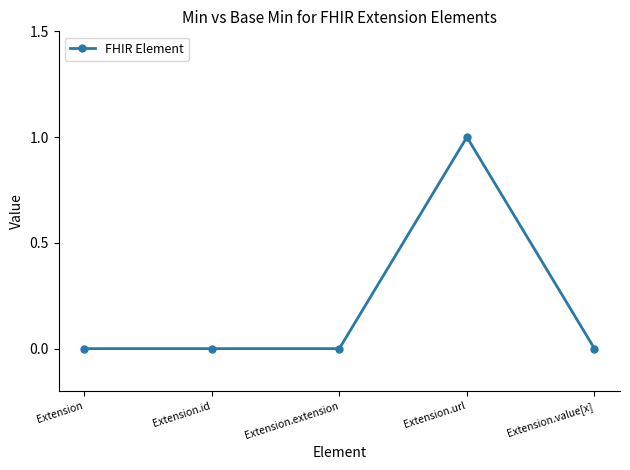

Does the chart display data point markers on the line(s)?

Yes